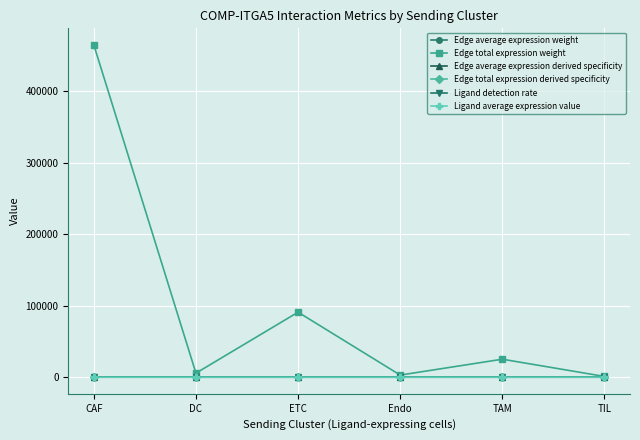

Is this an area chart (filled region under the line)?

No